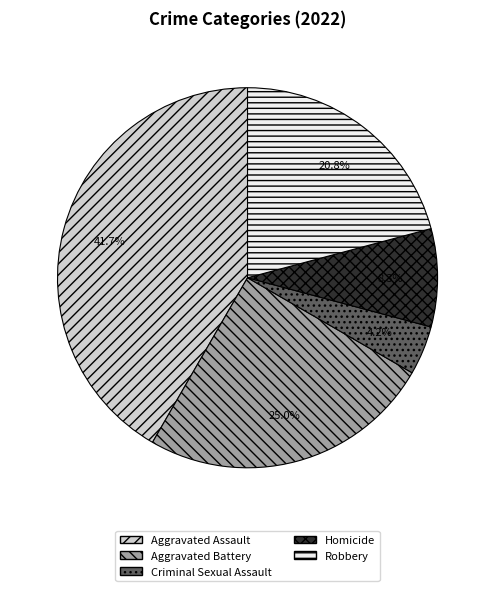

True or false: Aggravated Assault accounts for 47% of the total.

False